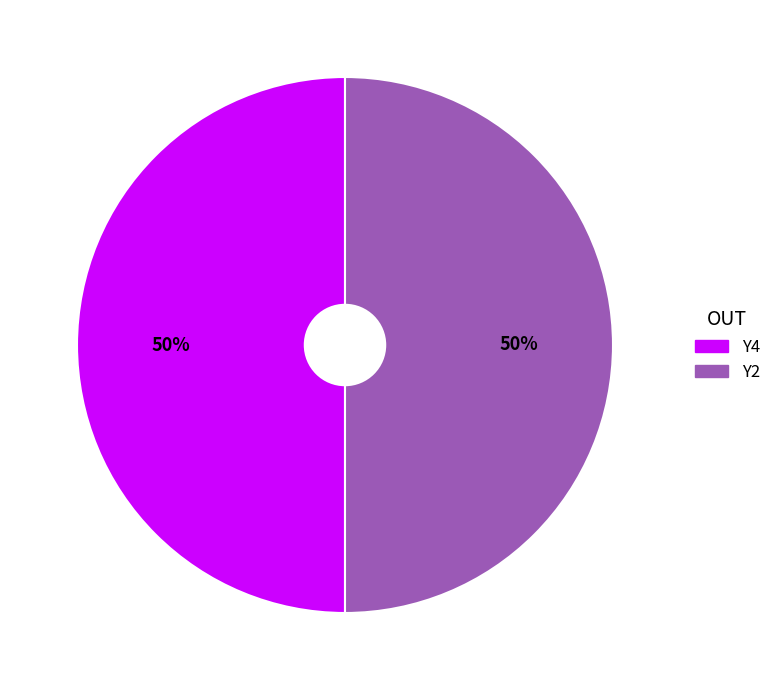

To the nearest percent, what is the average slice percentage?

50%